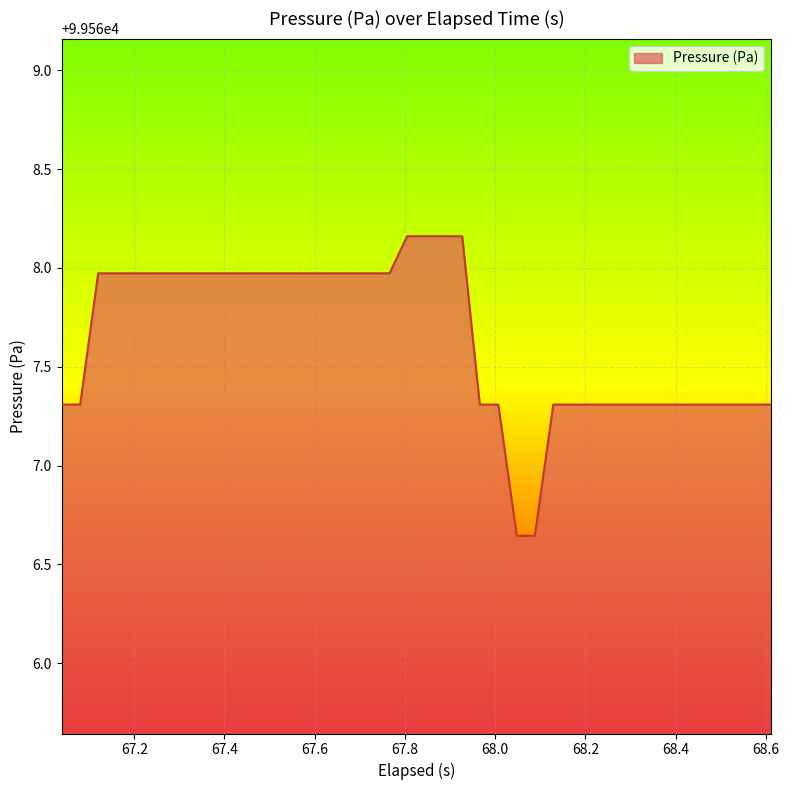

What is the difference between the maximum and minimum values?

1.5